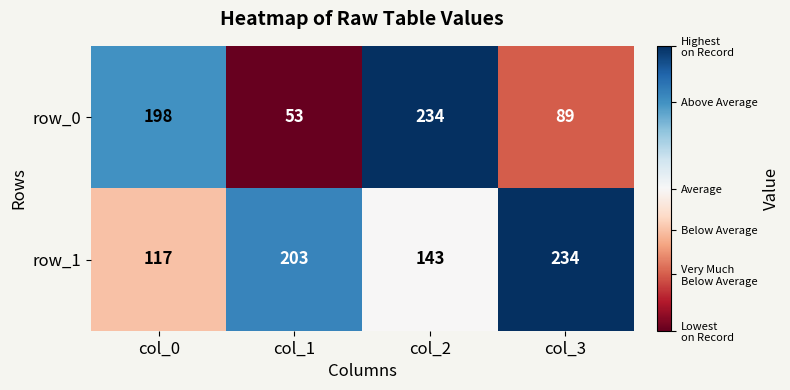

True or false: row_0 has a value of 53 at col_1.

True